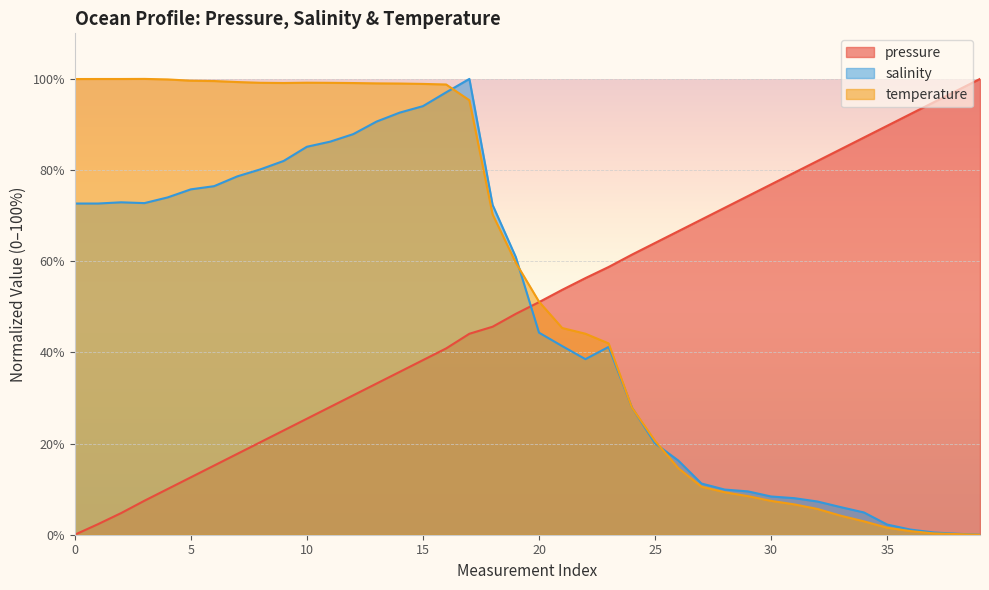

How many lines are shown in the chart?

3